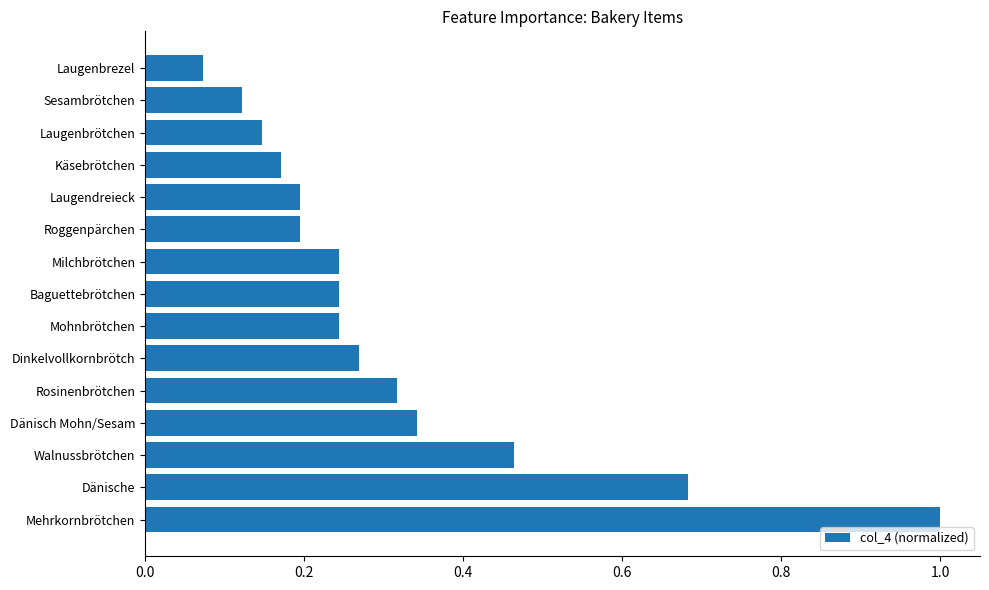

The value at Dänische is 0.4. True or false?

False